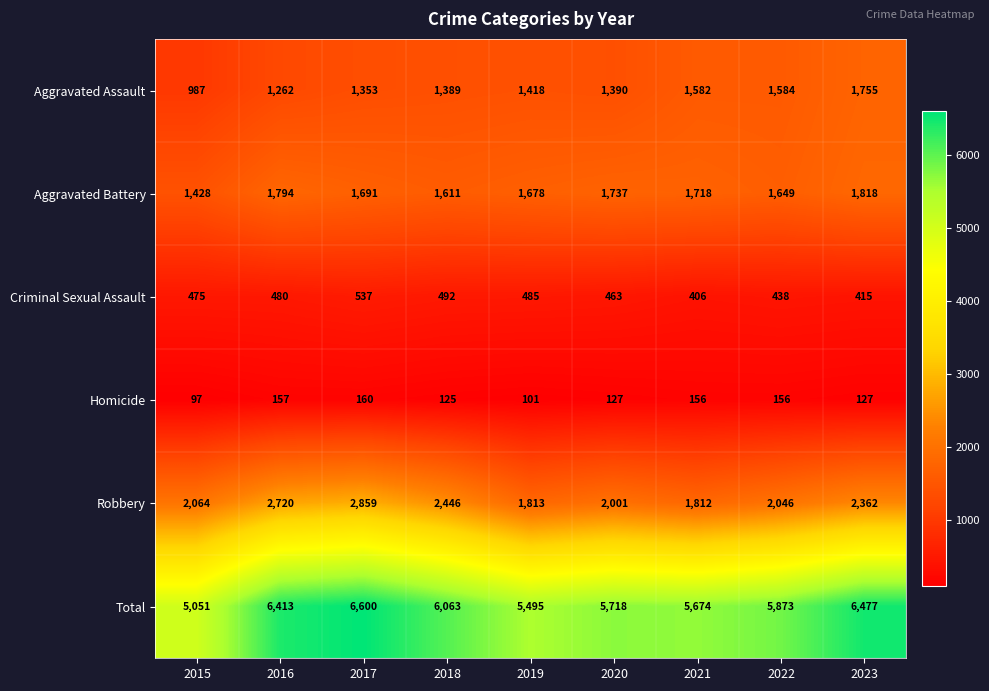

What is the difference between the Aggravated Battery values at 2015 and 2017?

263